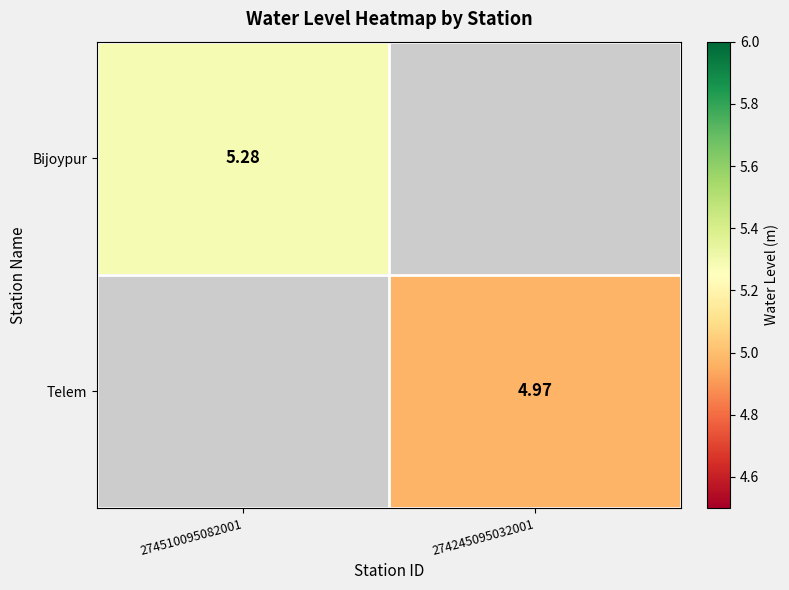

Is the value of Telem at 274245095032001 greater than the value of Bijoypur at 274510095082001?

No